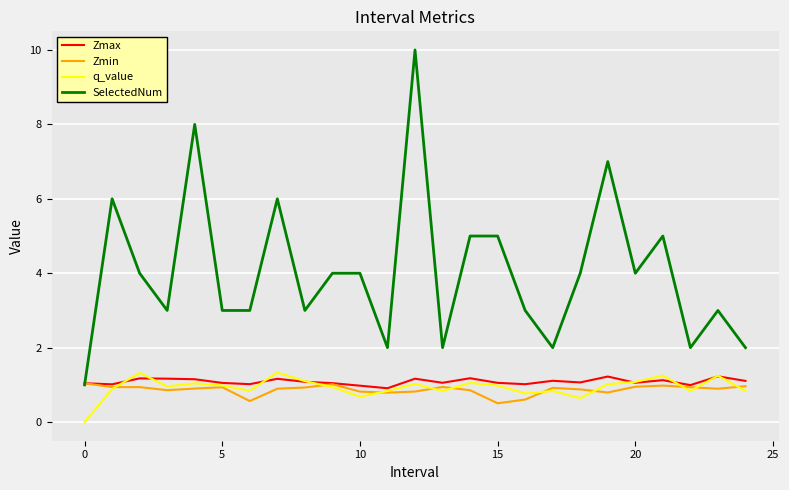

What is the greatest value displayed?

10.0